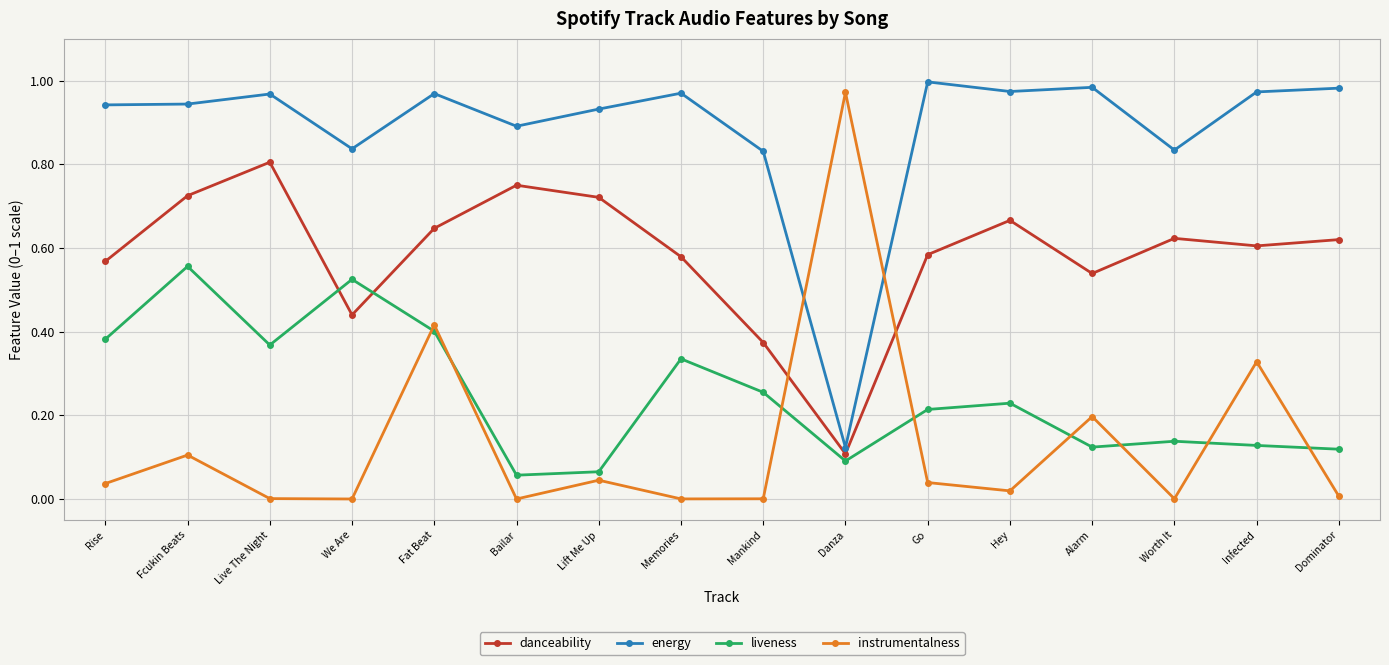

Does the chart display data point markers on the line(s)?

Yes